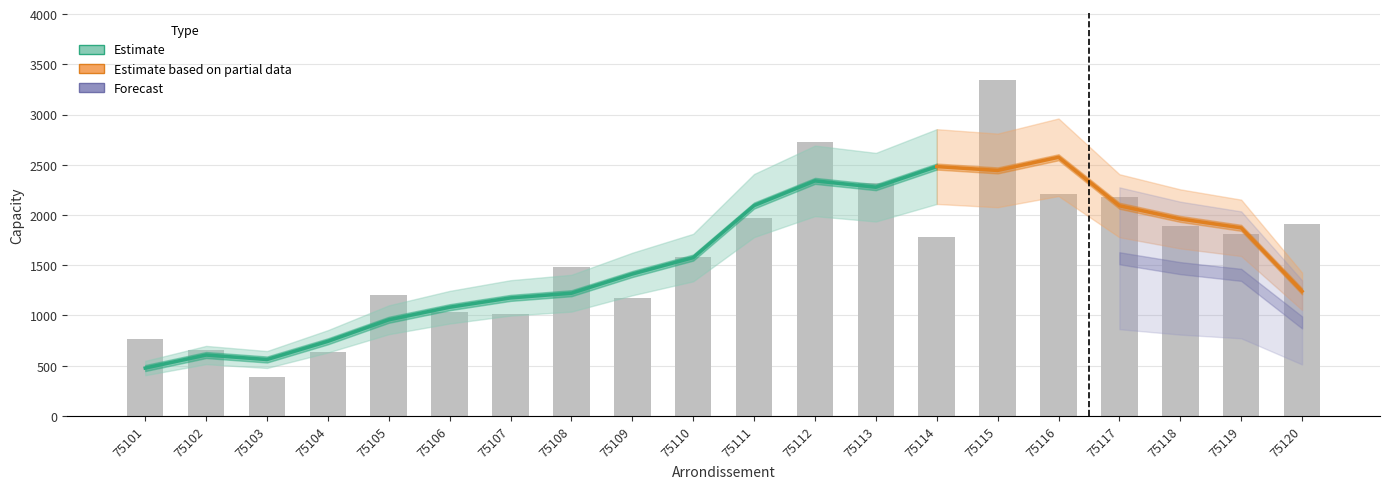

Does the chart contain any negative values?

No